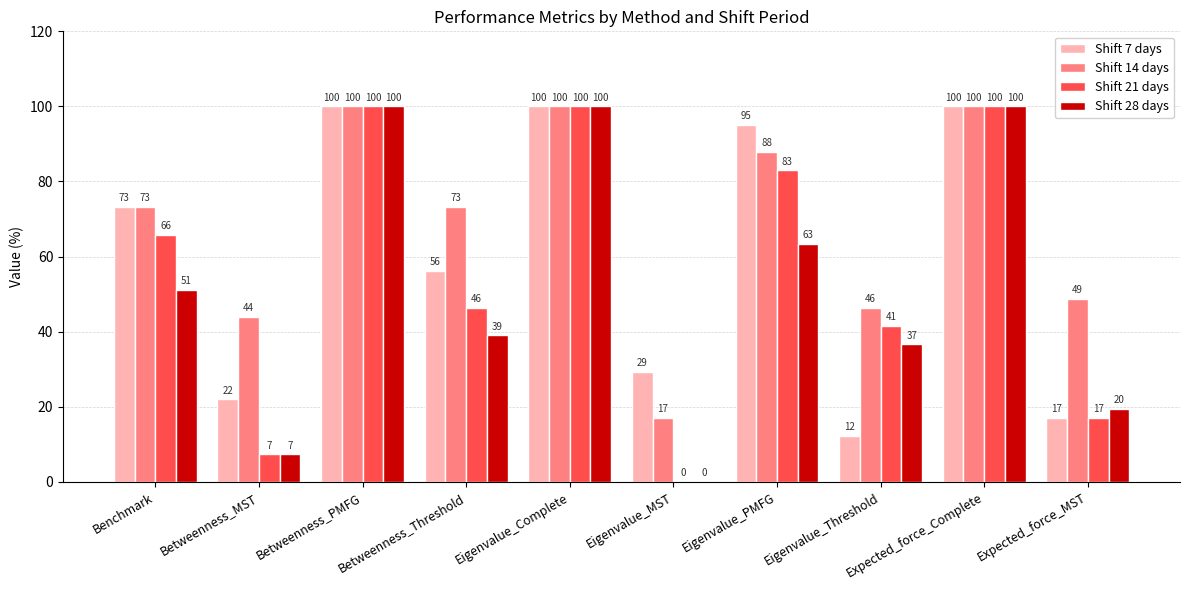

Is it true that Shift 21 days equals 100.0 at Betweenness_PMFG?

True